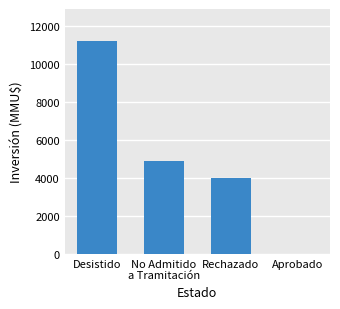

What is the sum of the values at Desistido and Aprobado?

11200